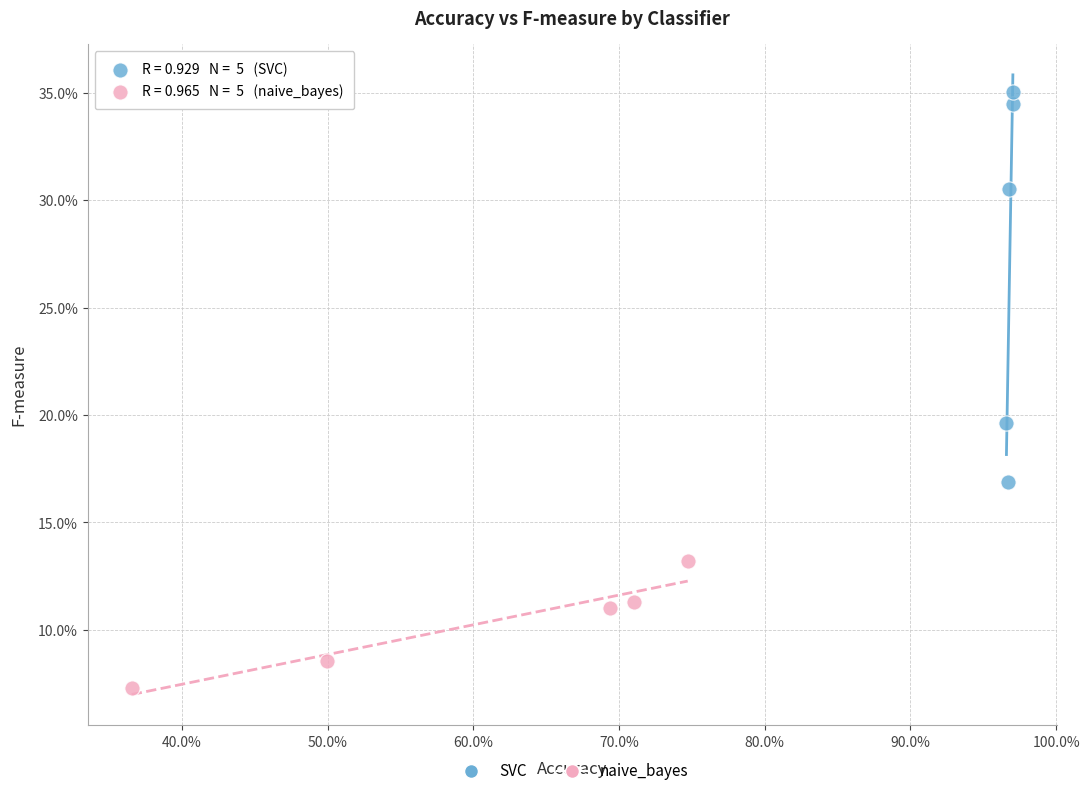

What are all the series names shown in the legend?

SVC, naive_bayes